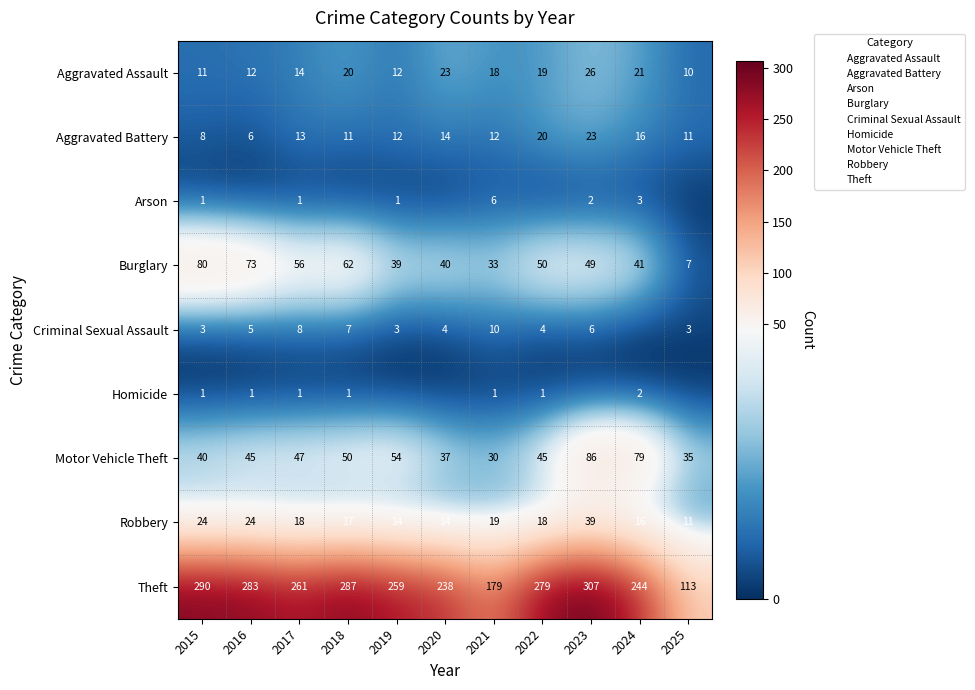

At which label is Theft closest to 210?

2020